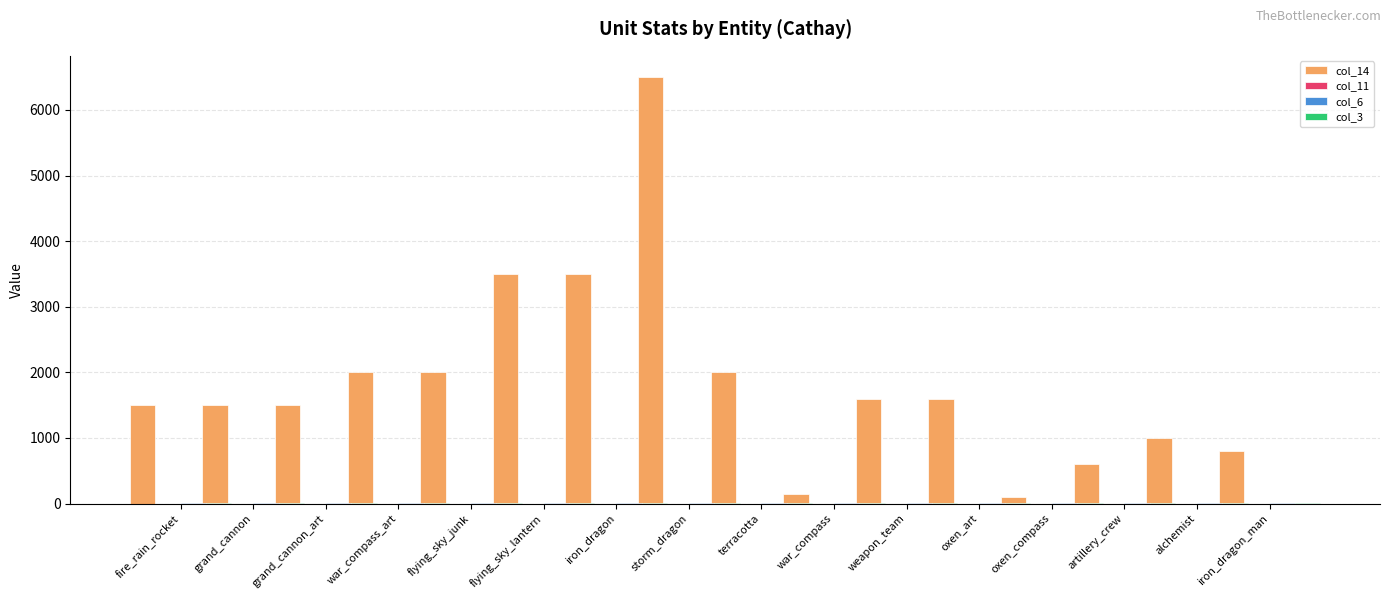

How many data points does each series have?

16